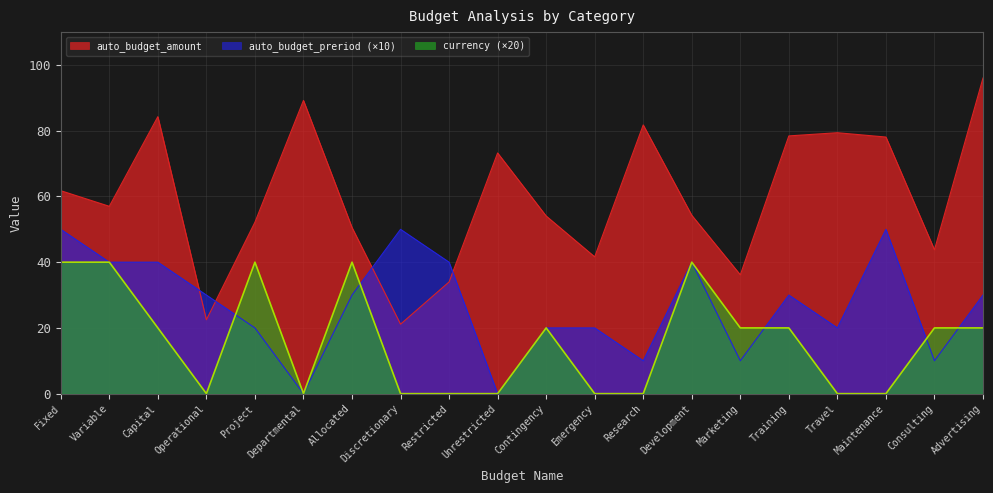

Reading left to right, transcribe all the data shown in this chart.

auto_budget_amount: 61.8	57.0	84.3	22.5	52.2	89.2	50.6	21.1	34.0	73.2	54.0	41.6	81.8	54.3	36.2	78.4	79.4	78.1	43.8	96.0
auto_budget_preriod: 50.0	40.0	40.0	30.0	20.0	0.0	30.0	50.0	40.0	0.0	20.0	20.0	10.0	40.0	10.0	30.0	20.0	50.0	10.0	30.0
currency: 40.0	40.0	20.0	0.0	40.0	0.0	40.0	0.0	0.0	0.0	20.0	0.0	0.0	40.0	20.0	20.0	0.0	0.0	20.0	20.0